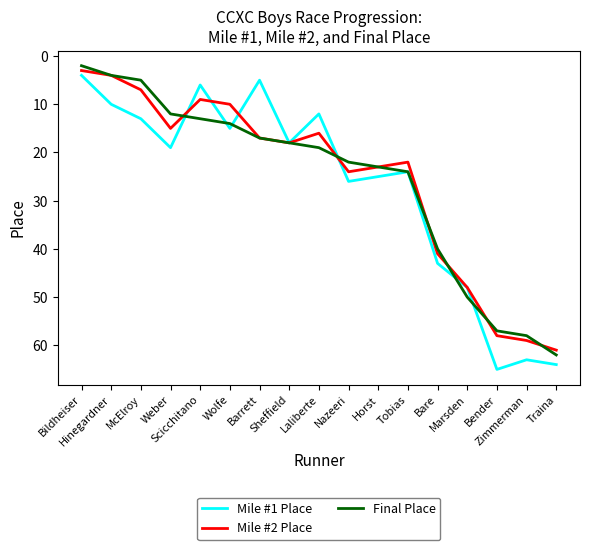

What is the sum of the Final Place values at Scicchitano and Zimmerman?

71